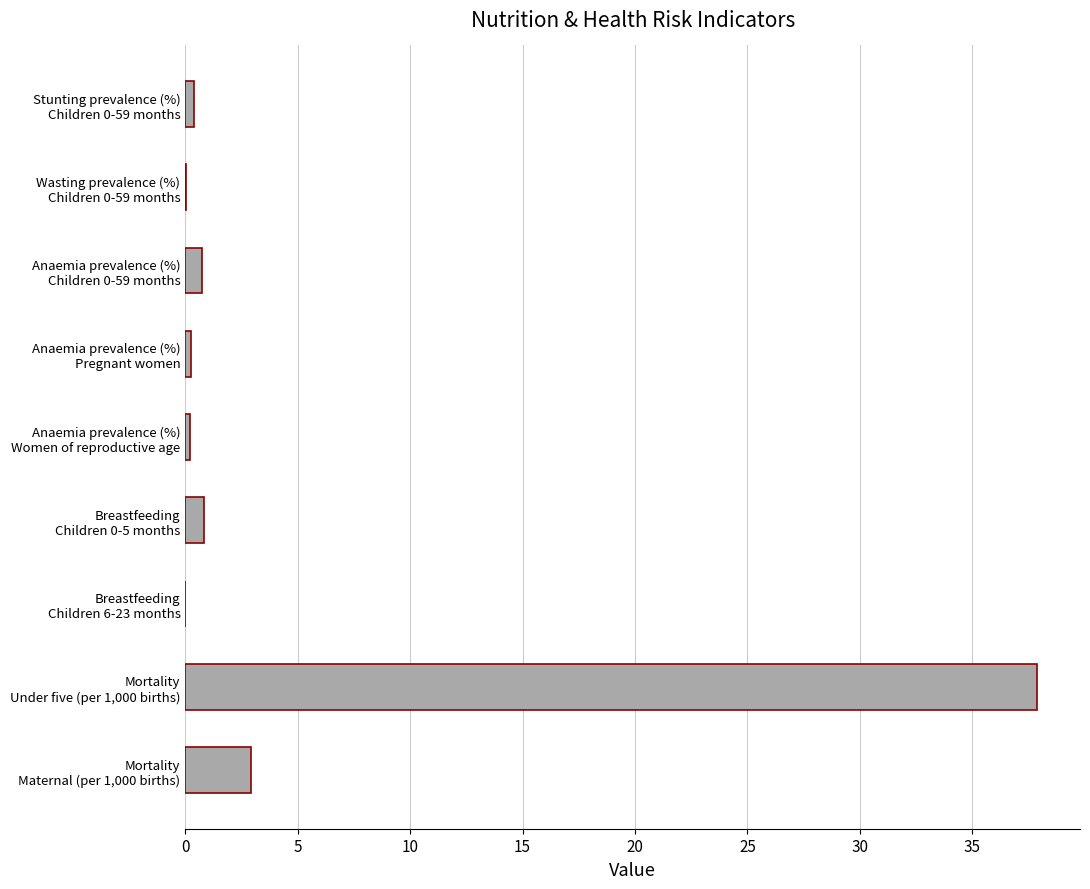

Are the bars grouped side by side (vs. stacked)?

No